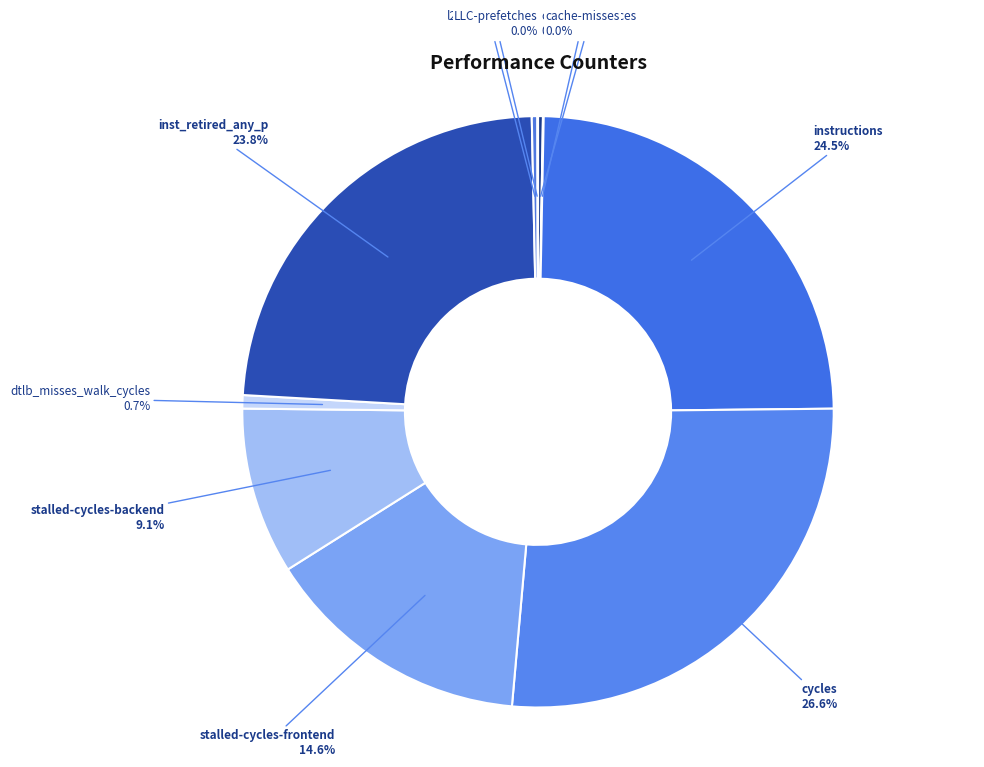

Is it true that l2_lines_in_any is 0% of the pie?

True